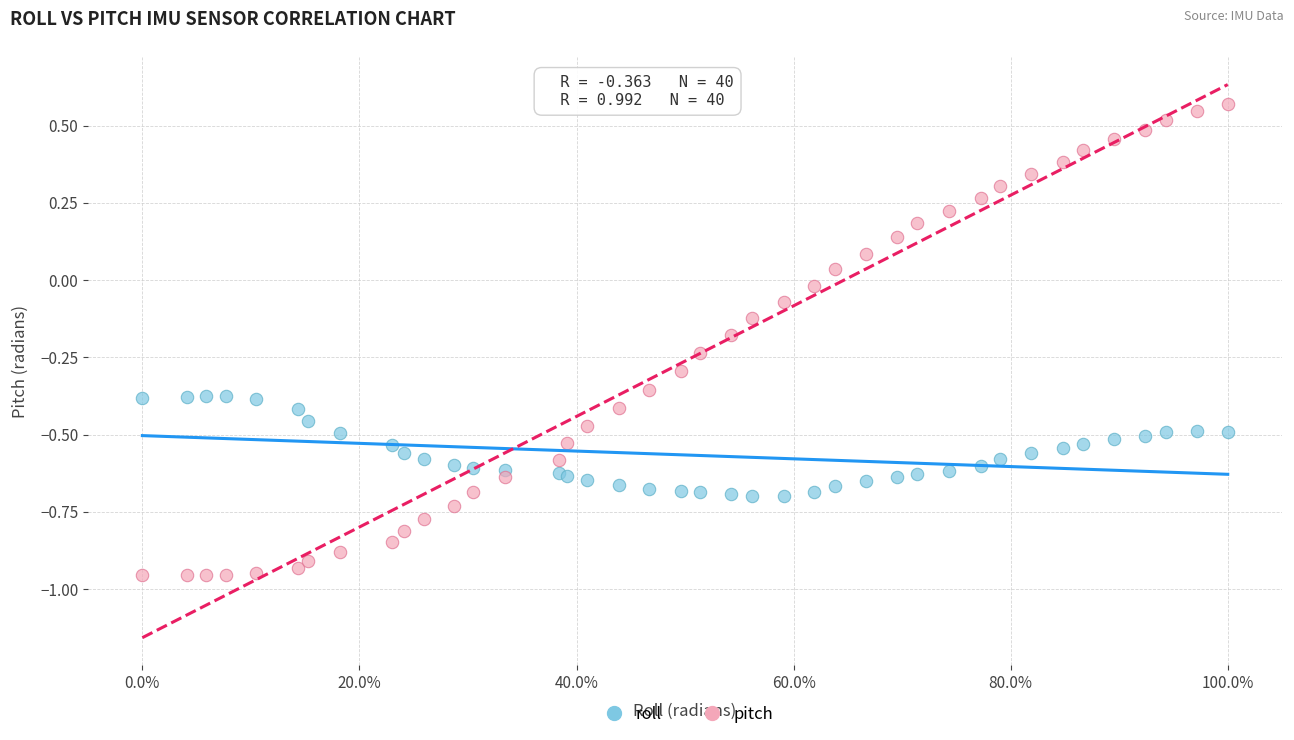

What are all the series names shown in the legend?

roll, pitch